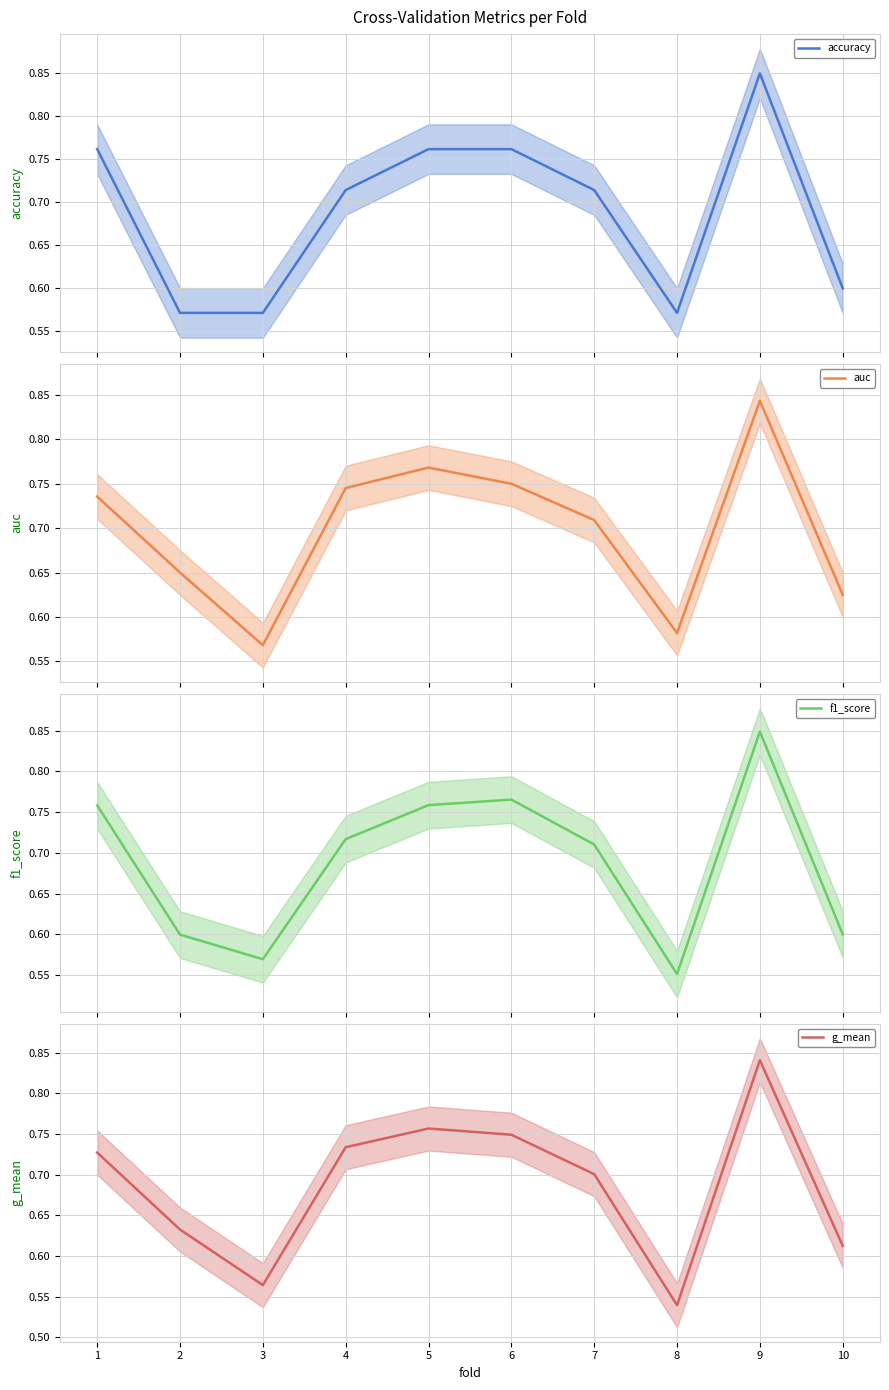

Which series has the largest total across all categories?

auc